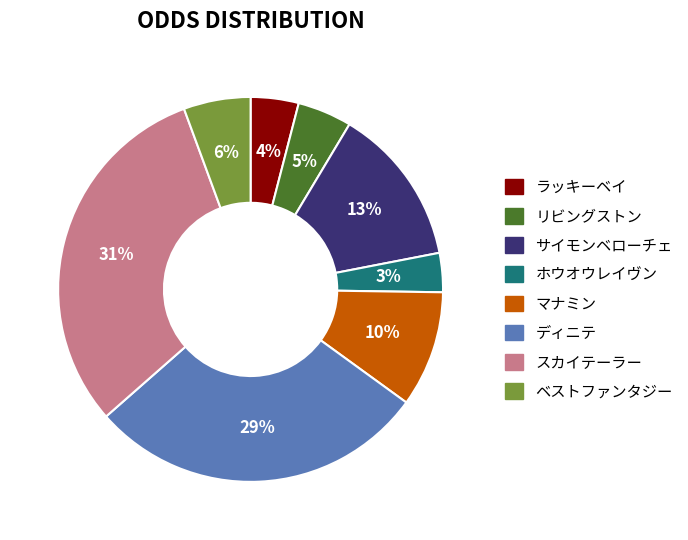

Which slice is the smallest?

ホウオウレイヴン